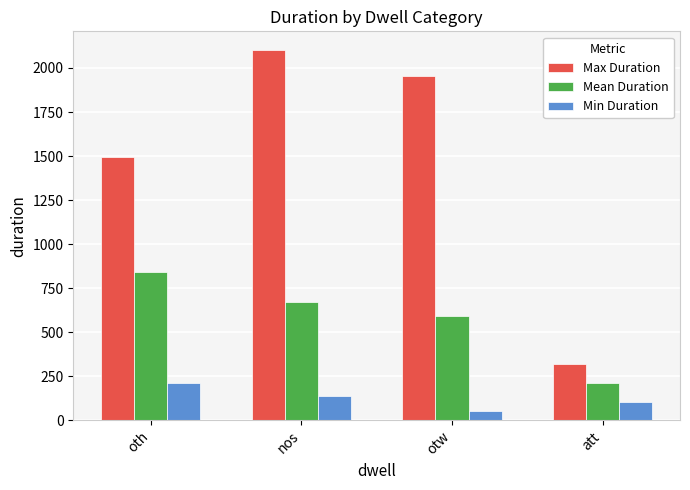

Is it true that Mean Duration equals 843.2 at oth?

True